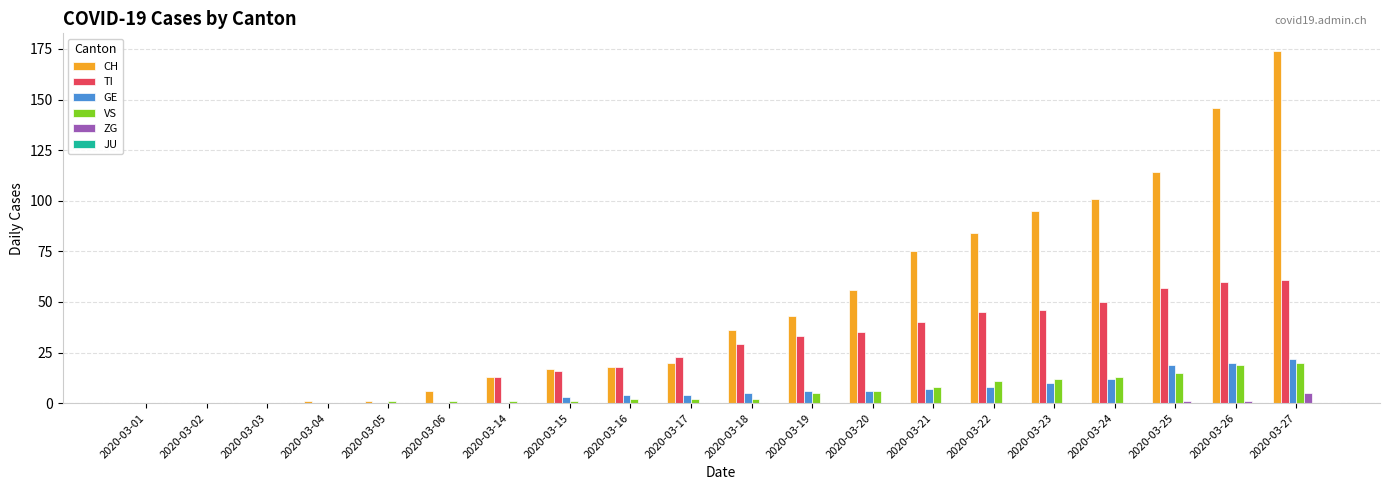

Which series changed the most between 2020-03-17 and 2020-03-25?

CH